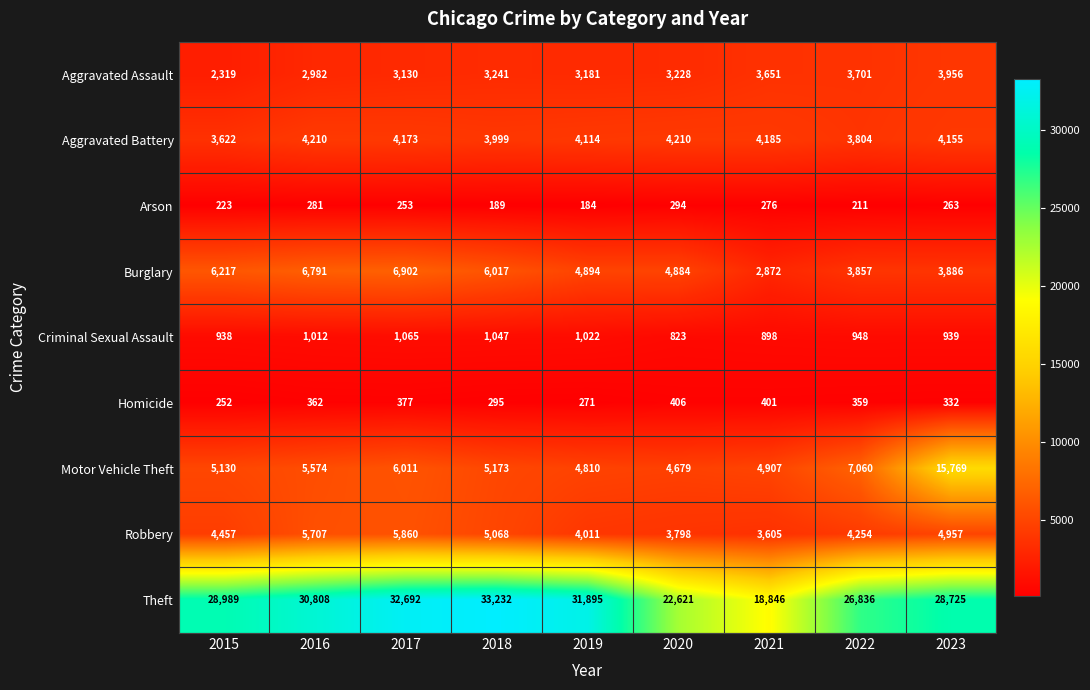

At which category is the sum across all series the highest?

2023